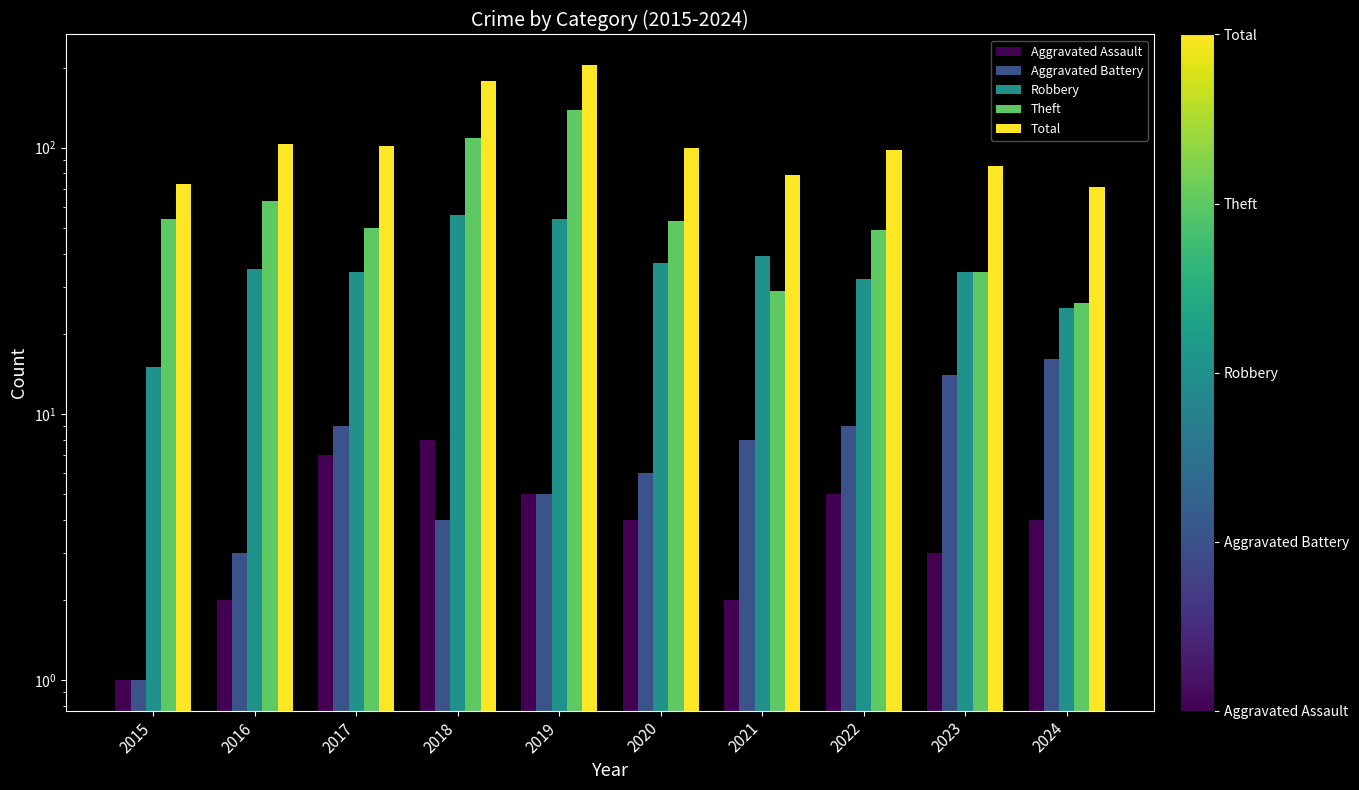

Count the number of categories in the chart.

10